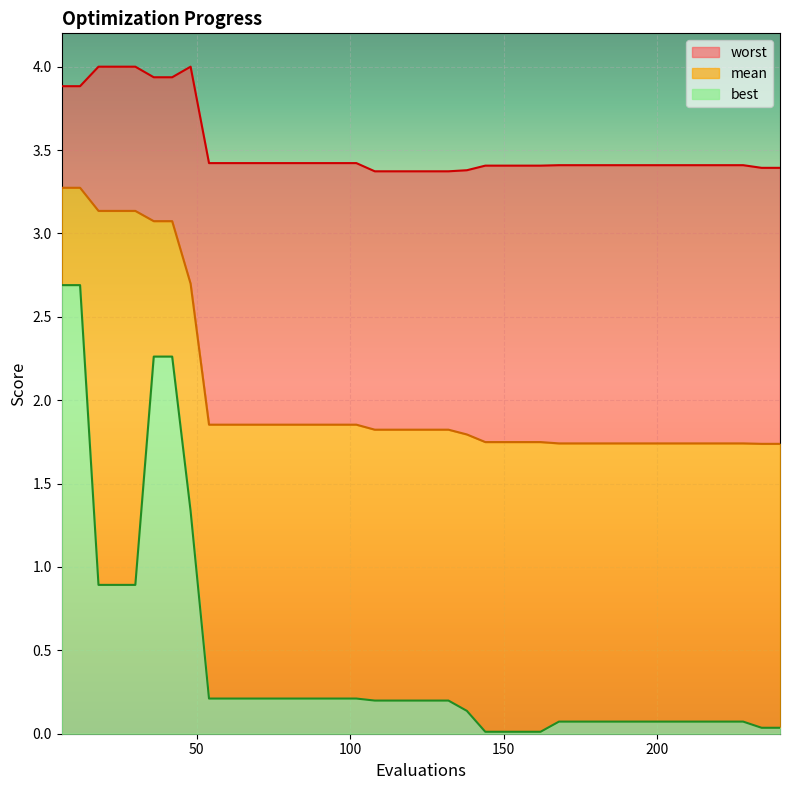

What is the maximum value for best?

2.7